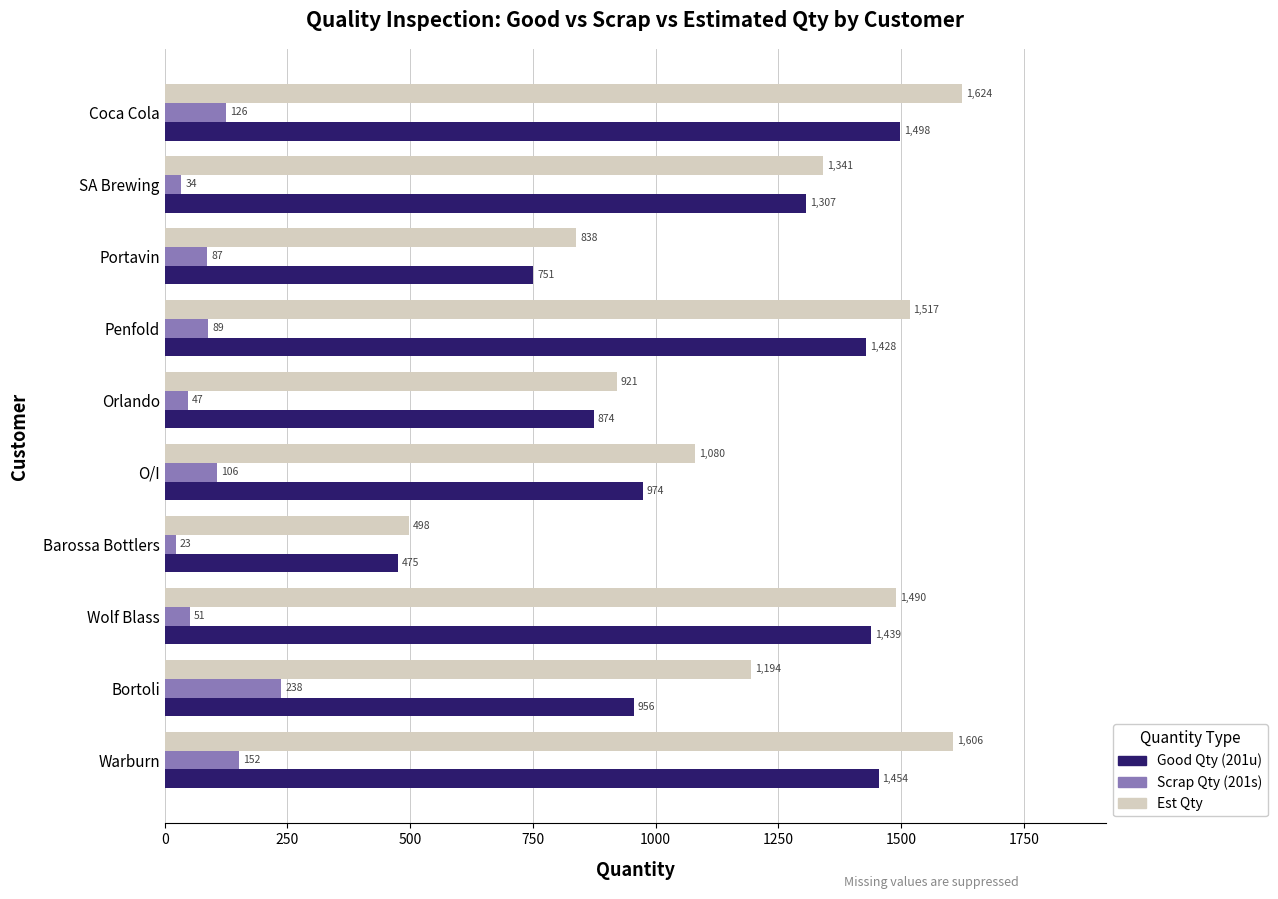

What is the approximate value of Good Qty (201u) at Warburn, to the nearest 50?

1450